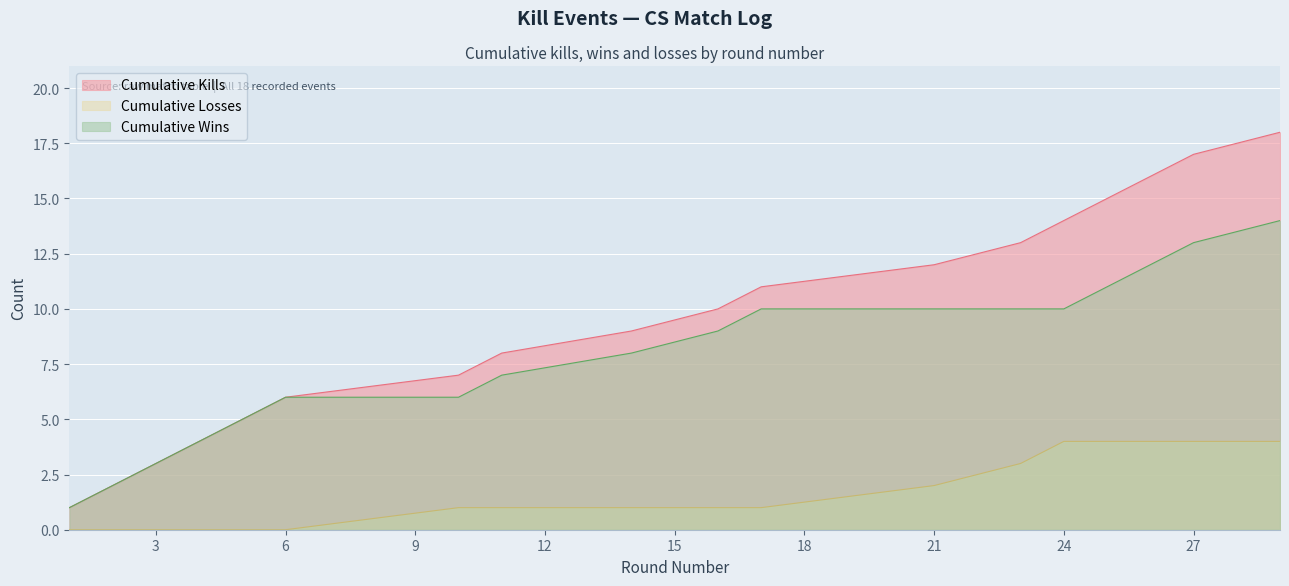

List the series in order of their overall mean, highest first.

Cumulative Kills, Cumulative Wins, Cumulative Losses